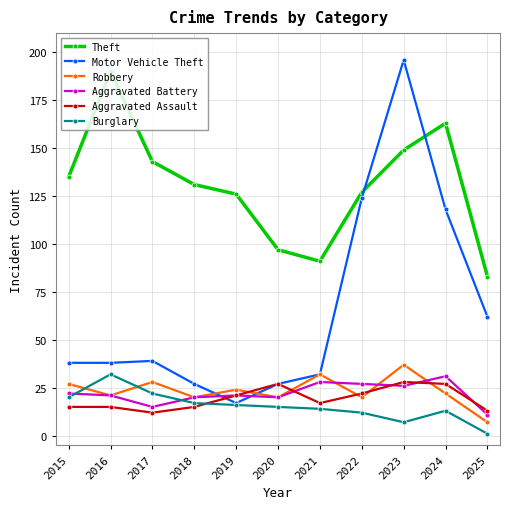

How many lines are shown in the chart?

6